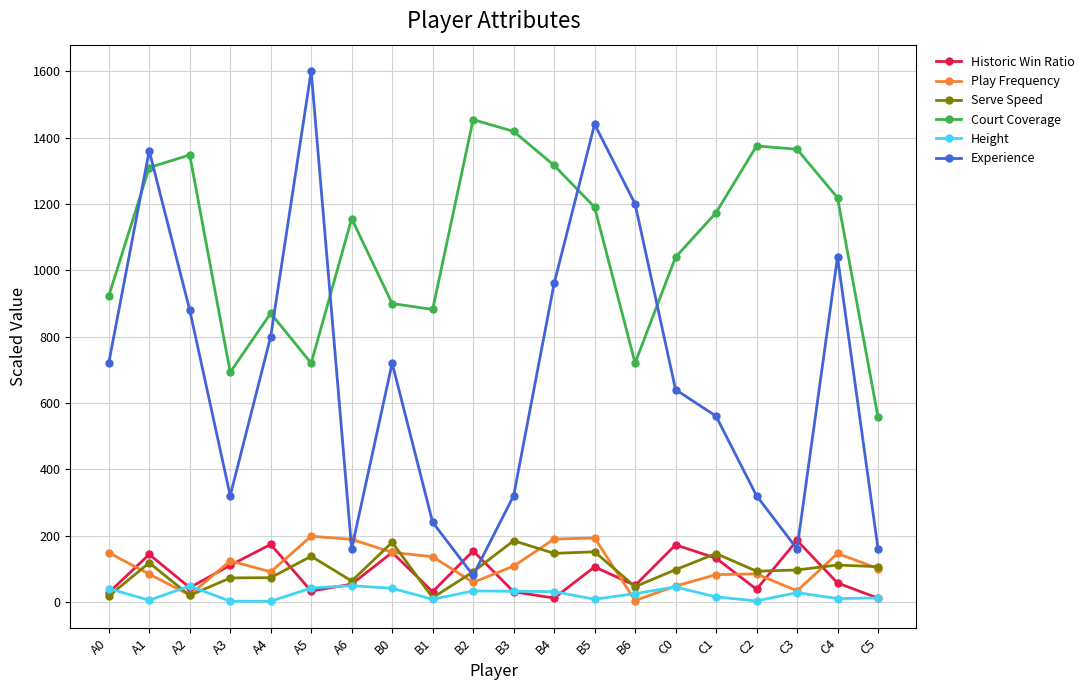

The value of Court Coverage at A0 is 447.1. True or false?

False